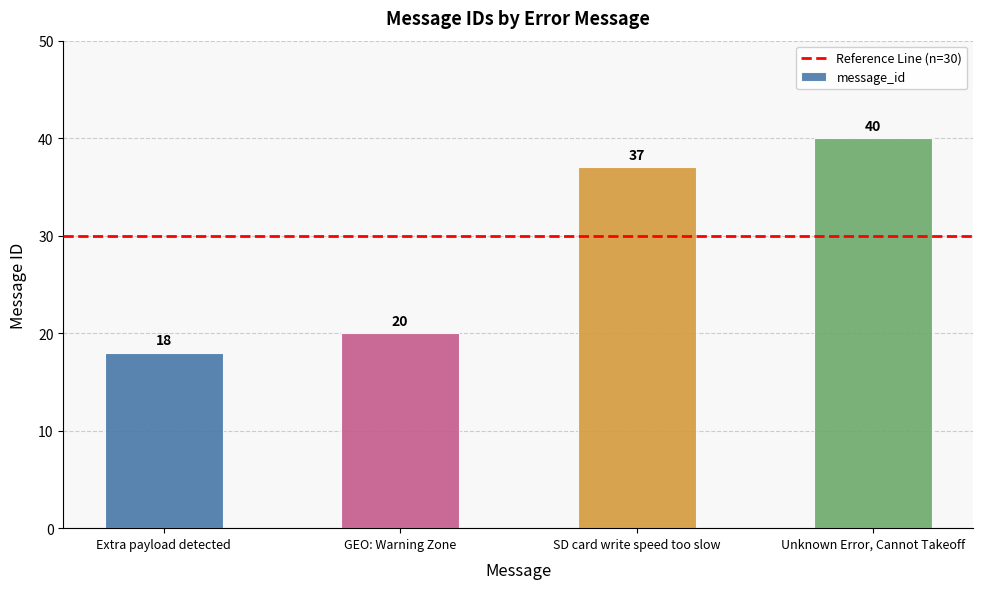

List the labels in order of value, largest first.

Unknown Error, Cannot Takeoff, SD card write speed too slow, GEO: Warning Zone, Extra payload detected